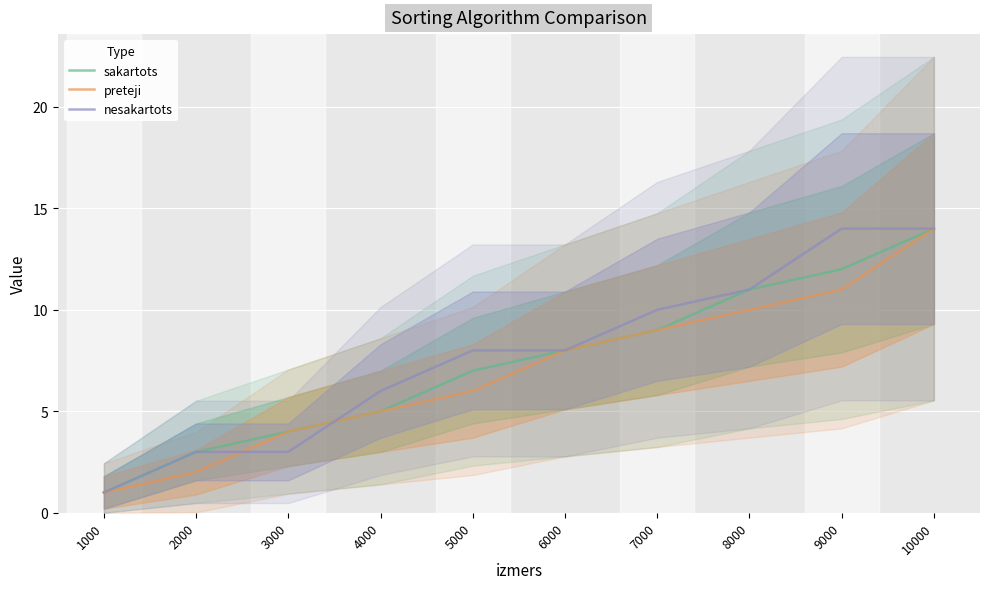

The preteji series shows 7 at 9000. True or false?

False